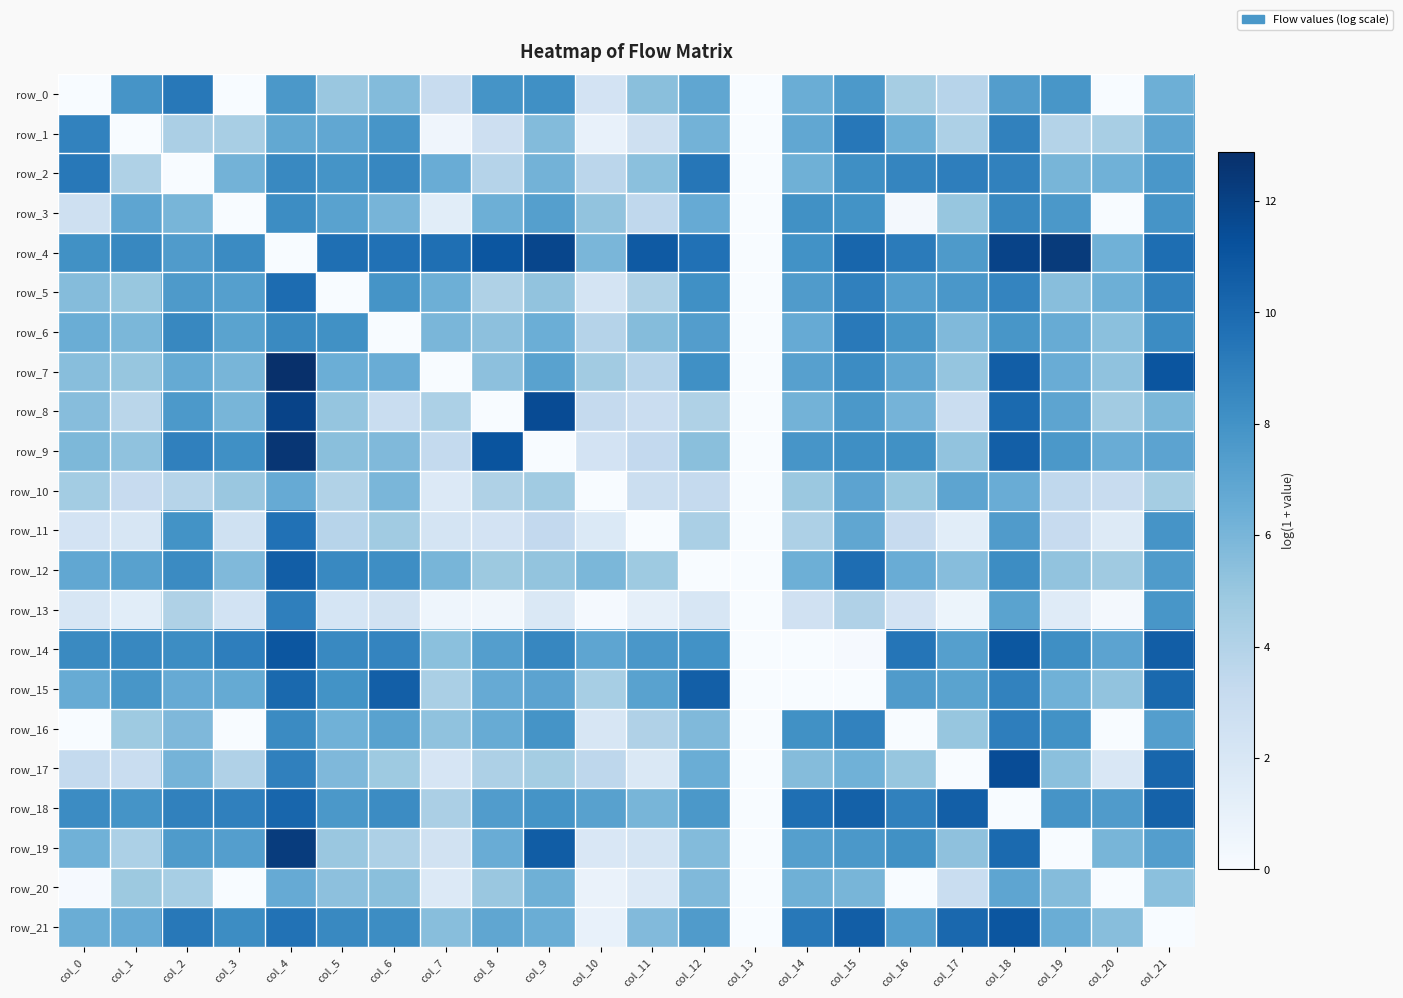

What is the sum of all row_20 values?

81.5